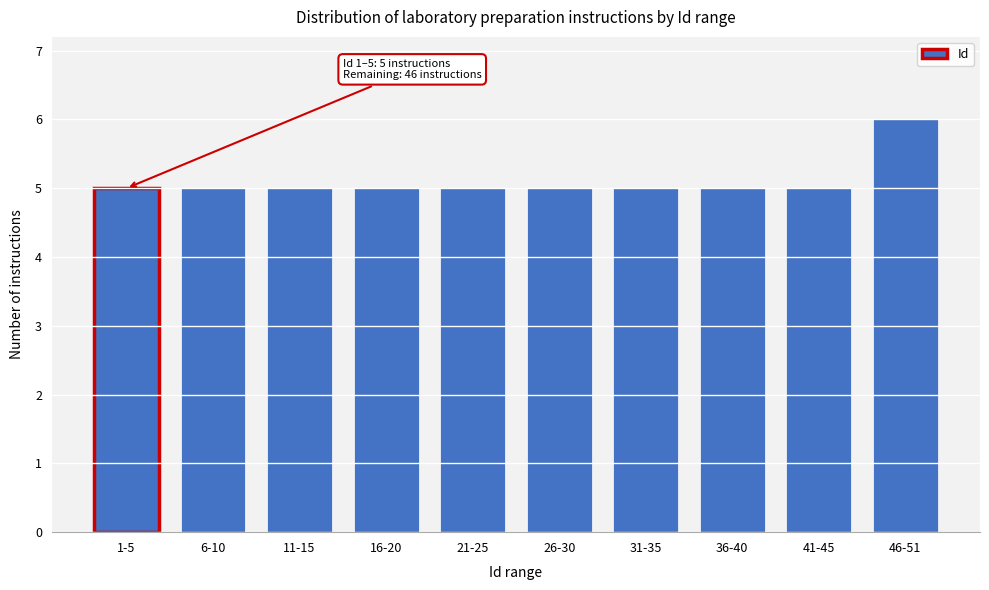

Reading right to left, transcribe all the data shown in this chart.

6	5	5	5	5	5	5	5	5	5